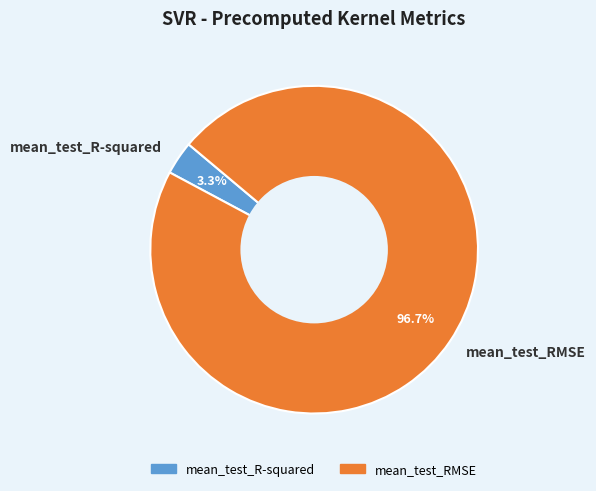

Combined, what portion of the pie is mean_test_RMSE and mean_test_R-squared?

100.0%